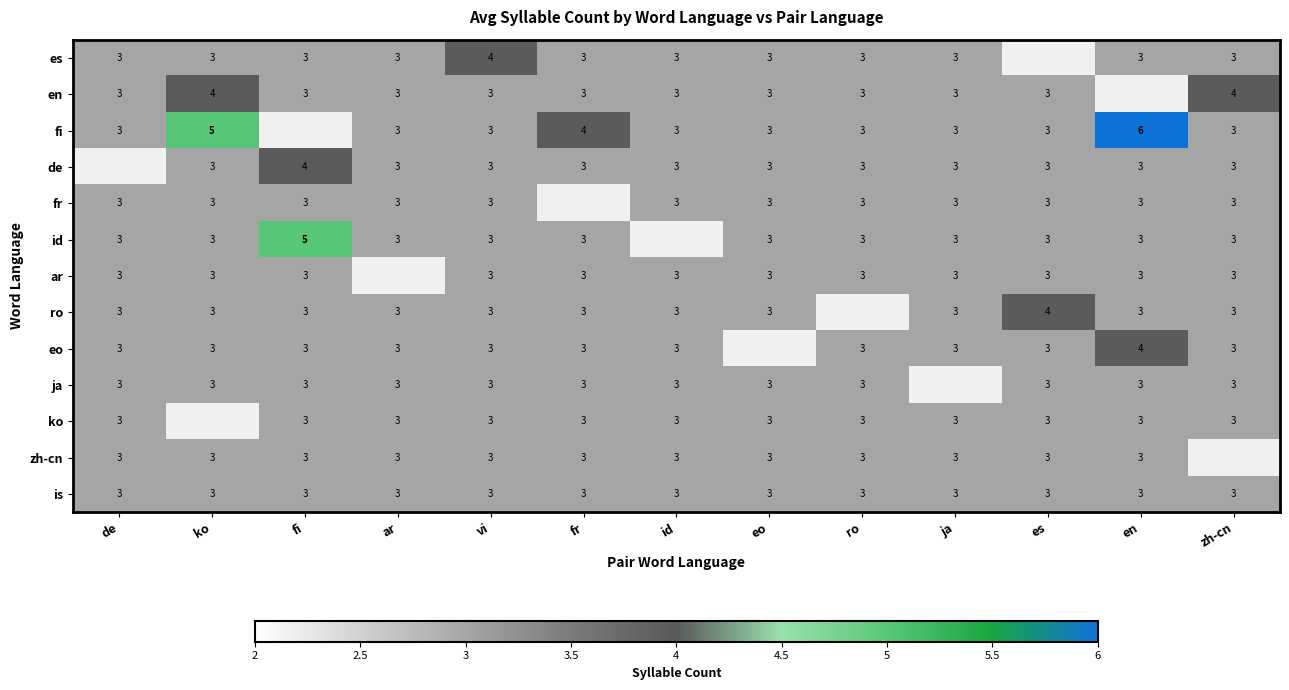

The fr series shows 4.3 at vi. True or false?

False